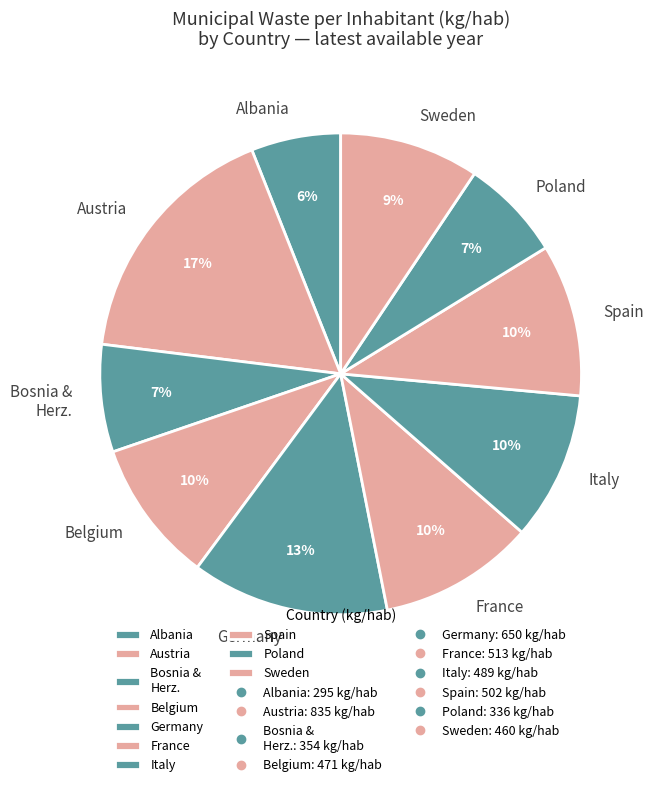

How many segments does this pie chart have?

10